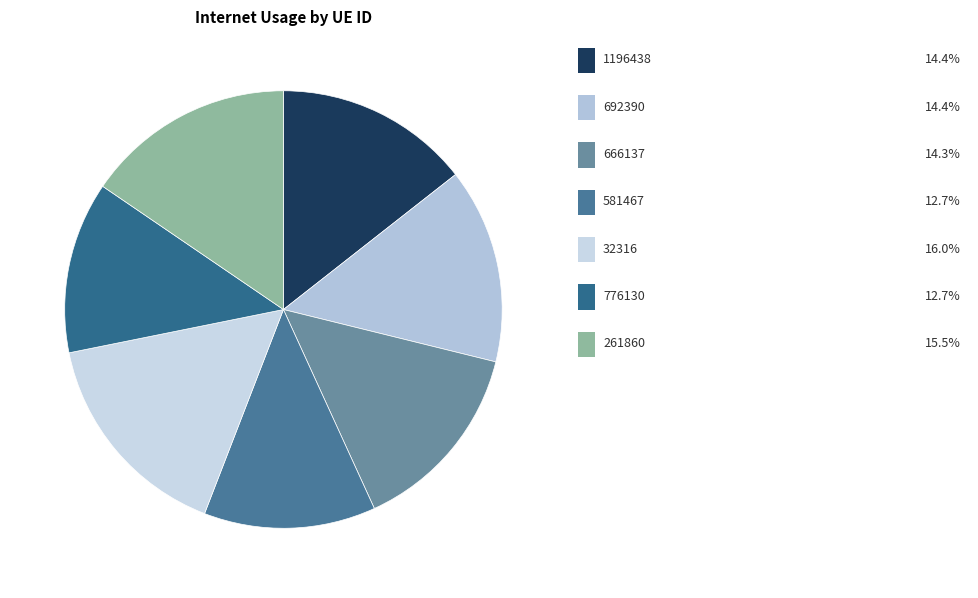

How many segments does this pie chart have?

7